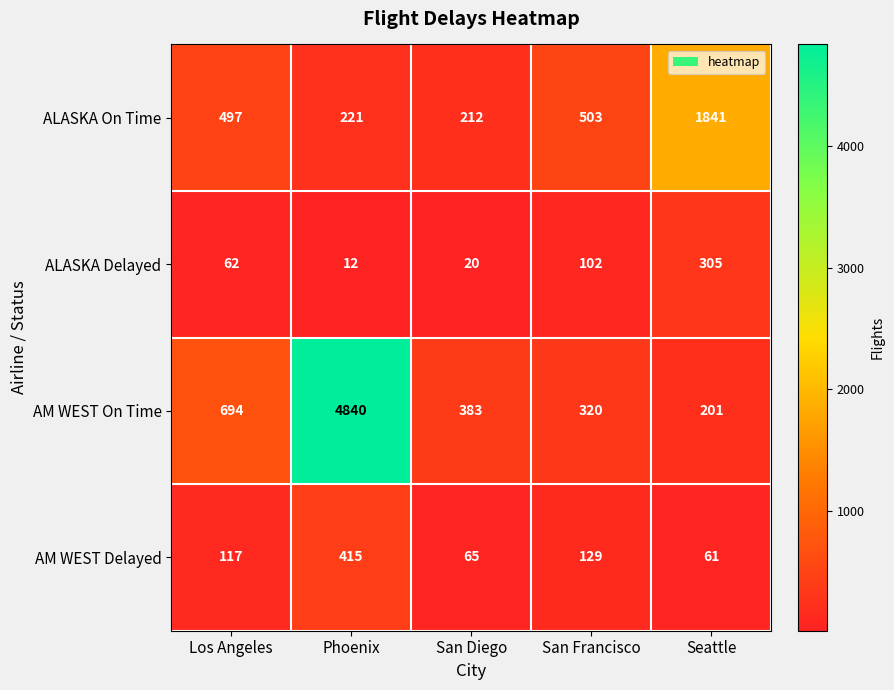

At Los Angeles, list the series in order from smallest to largest.

ALASKA Delayed, AM WEST Delayed, ALASKA On Time, AM WEST On Time